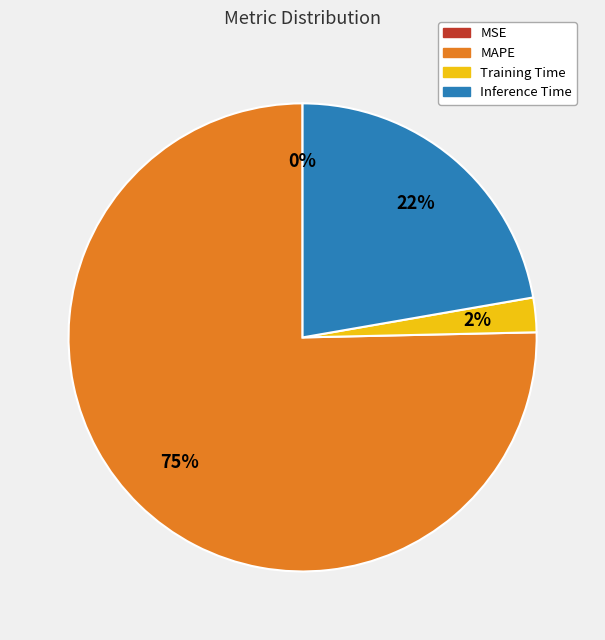

What is the largest slice in the pie chart?

MAPE